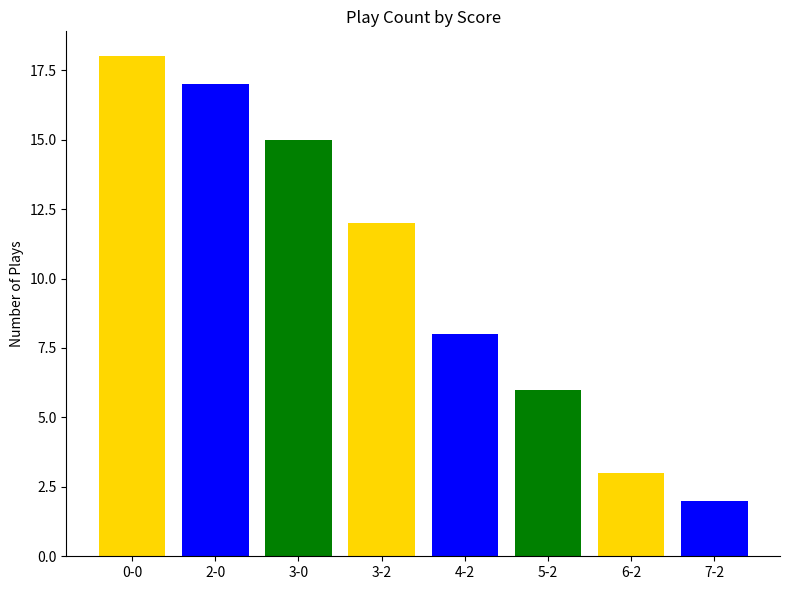

Between 7-2 and 5-2, which is larger?

5-2